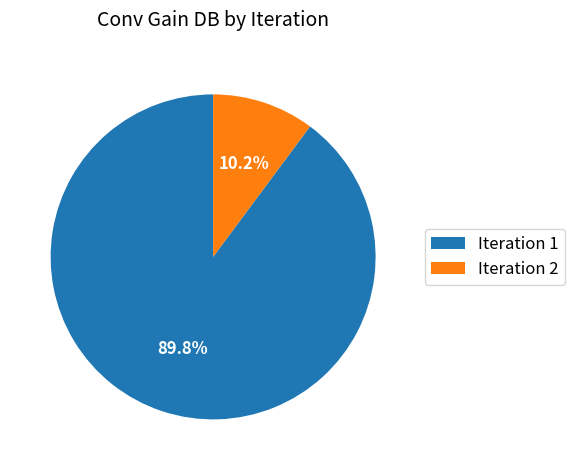

Rank the categories by value from highest to lowest.

Iteration 1, Iteration 2